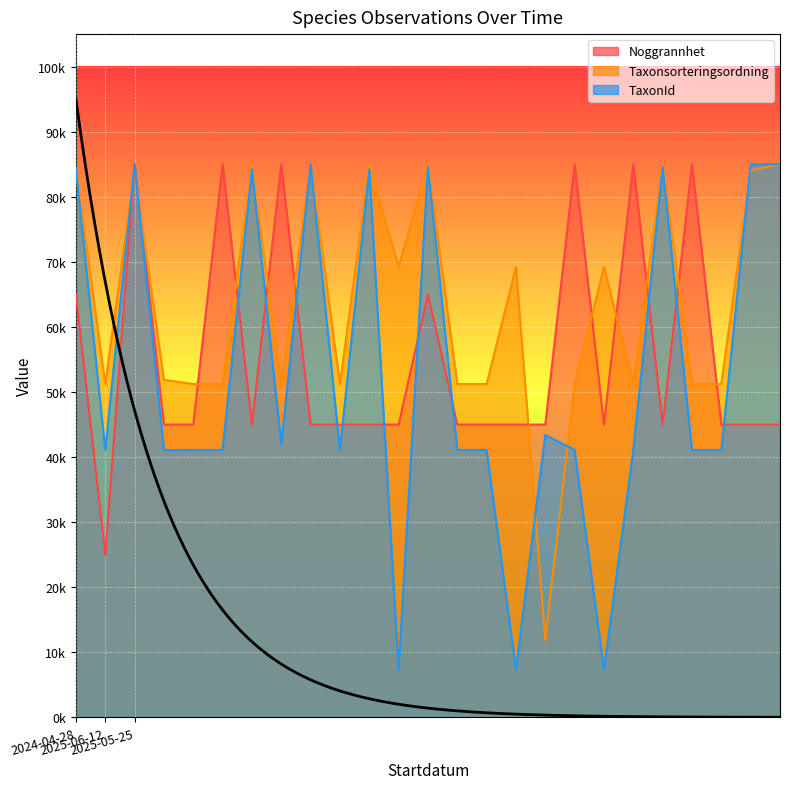

The Noggrannhet series shows 85000.0 at 2025-05-25. True or false?

True